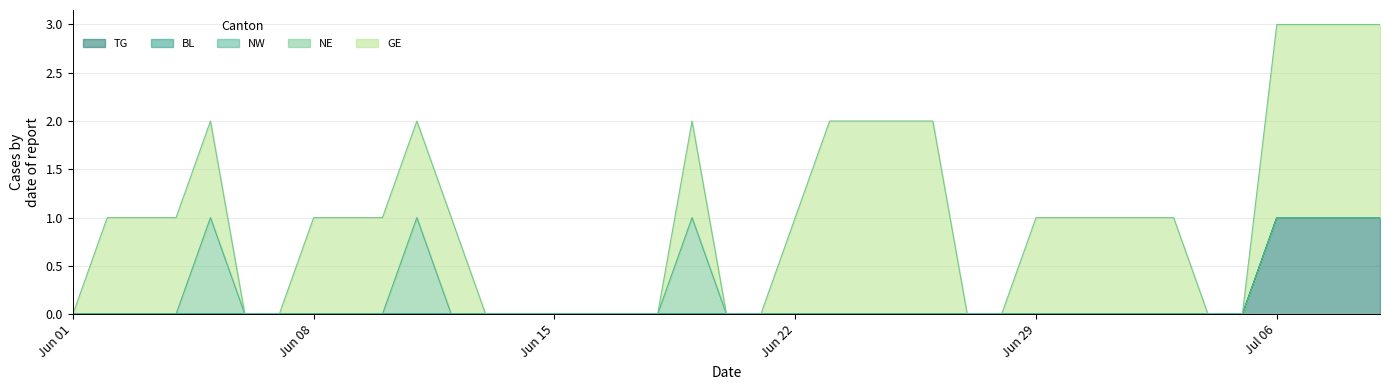

What is the total value across all series at 2020-06-23?

2